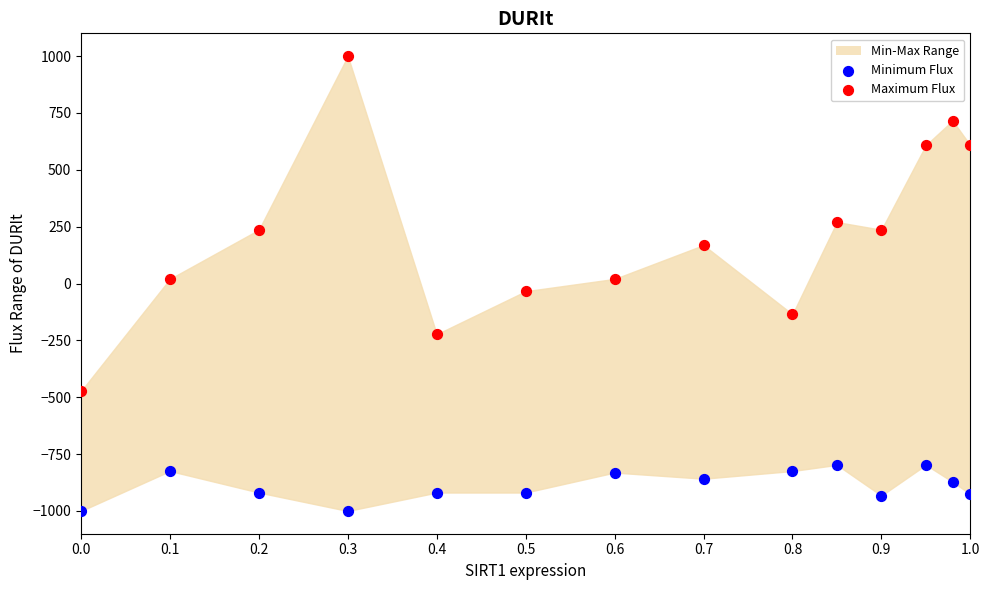

Which series has the largest Y range (max minus min)?

Maximum Flux